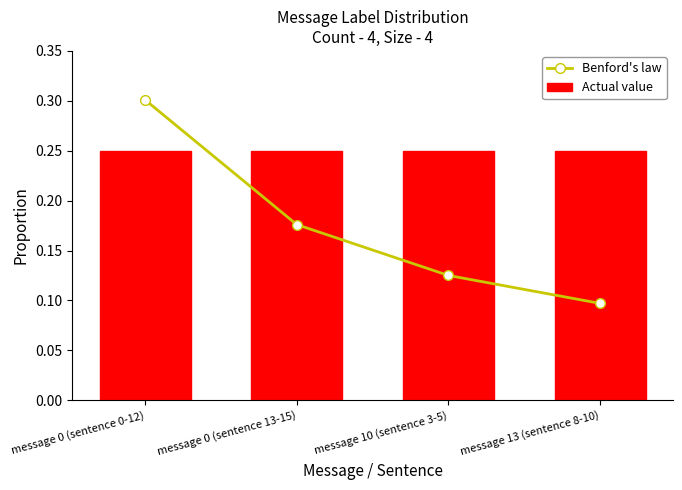

What is the value of the Benford's law bar at the 2nd from the left?

0.2